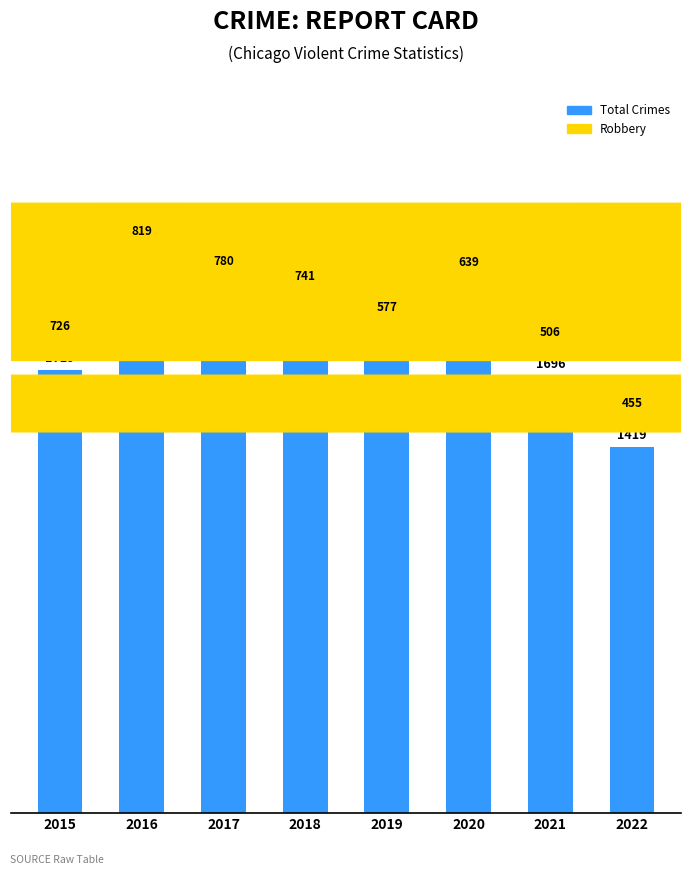

What is the change in value from 2018 to 2021?

-215